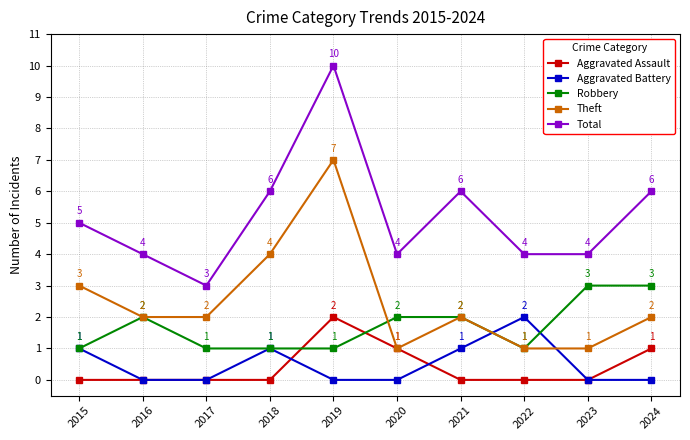

At which category does Theft reach its first local peak?

2019